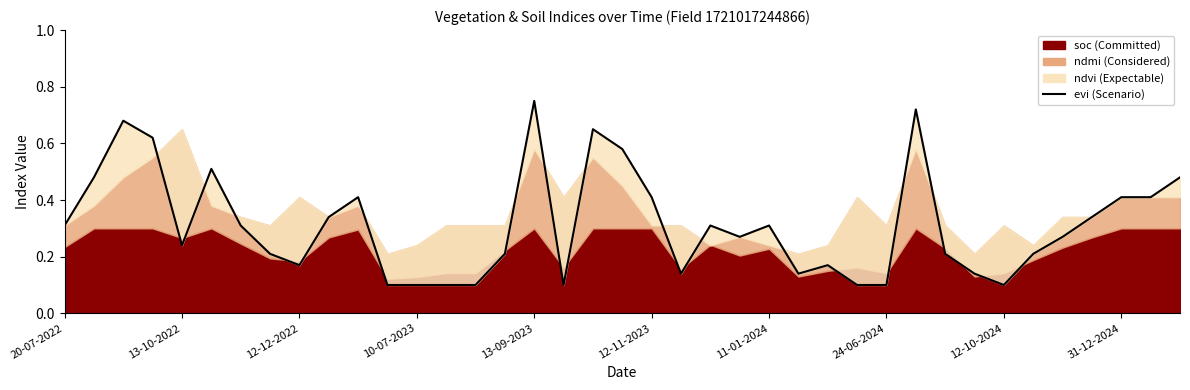

What is the difference between the maximum and minimum values?

0.7